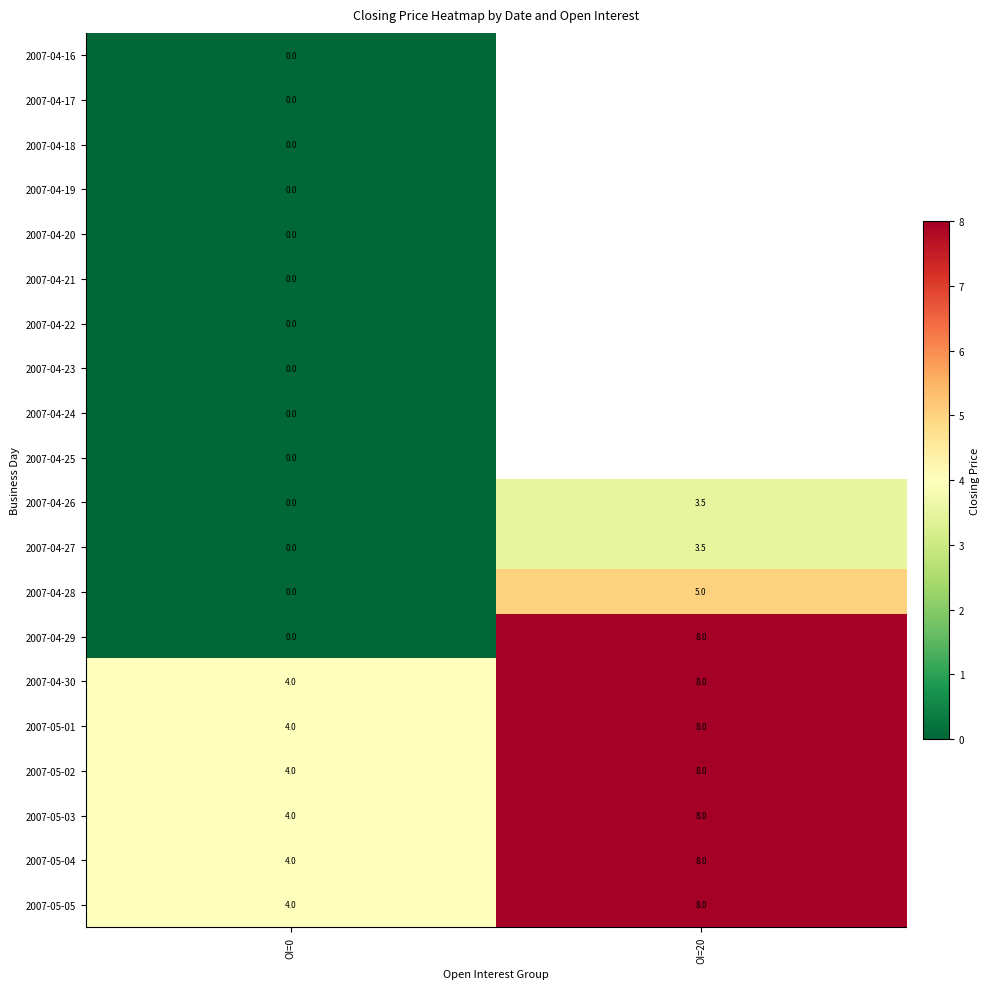

What is the total value across all series at OI=0?

24.0